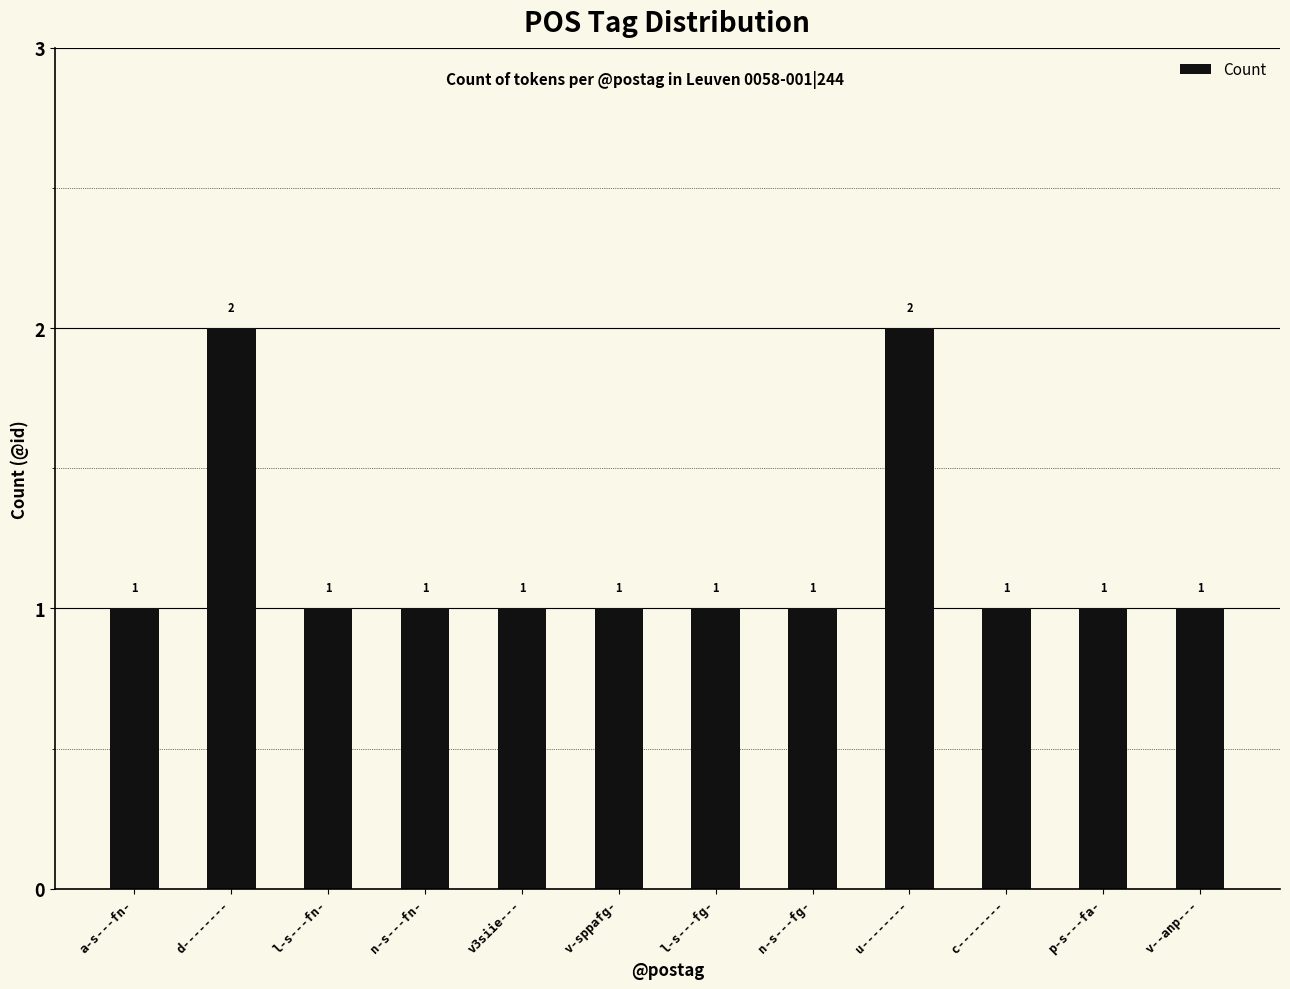

Approximately how many times larger is the value at n-s---fg- compared to l-s---fn-?

1.0